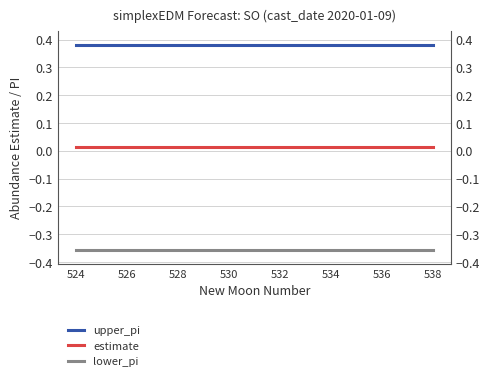

True or false: lower_pi and estimate intersect in this chart.

False